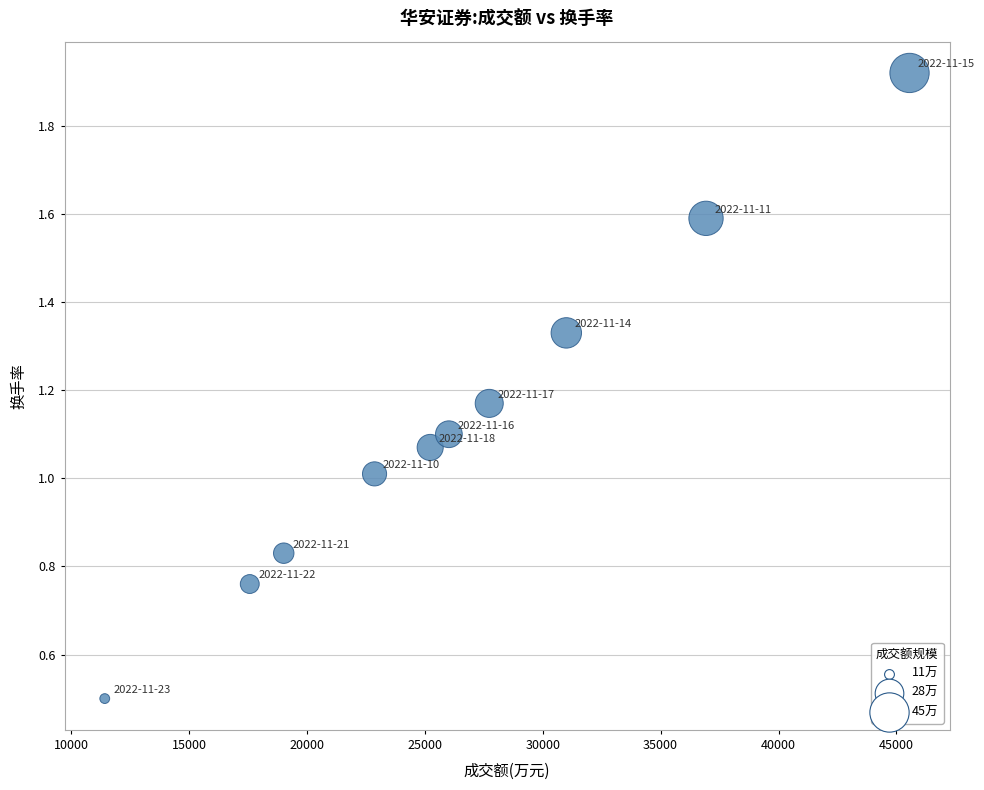

What is the range of Y values (max minus min)?

1.4